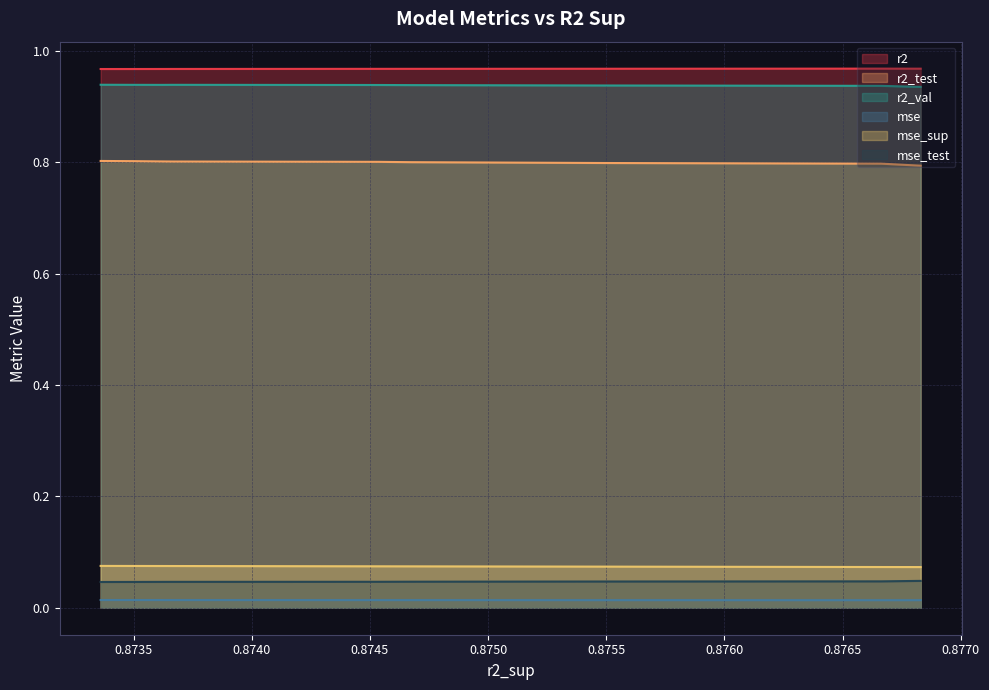

Rank the series at 5 from highest to lowest value.

r2, r2_val, r2_test, mse_sup, mse_test, mse